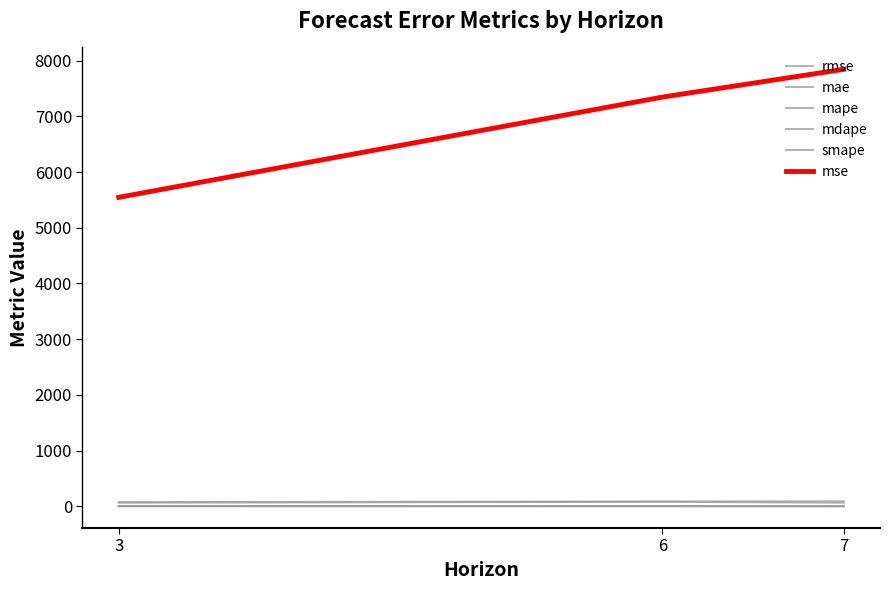

Reading right to left, what are all the values shown in this chart?

rmse: 88.6	85.7	74.5
mae: 61.8	78.7	61.8
mape: 0.6	1.4	2.3
mdape: 0.5	0.7	1.0
smape: 0.6	1.1	1.7
mse: 7845.4	7347.0	5546.1